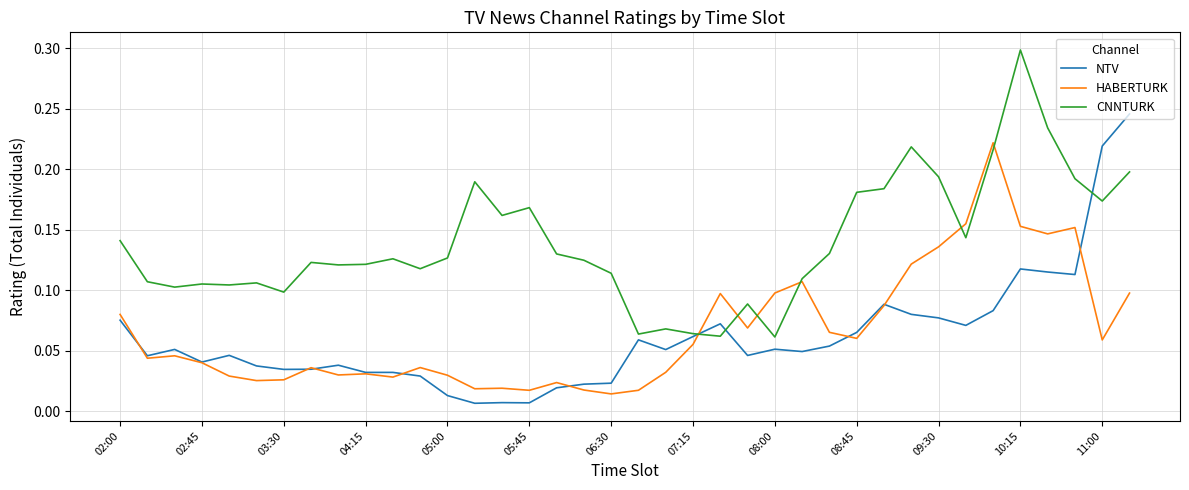

Rank the series by their maximum value, from highest to lowest.

CNNTURK, NTV, HABERTURK